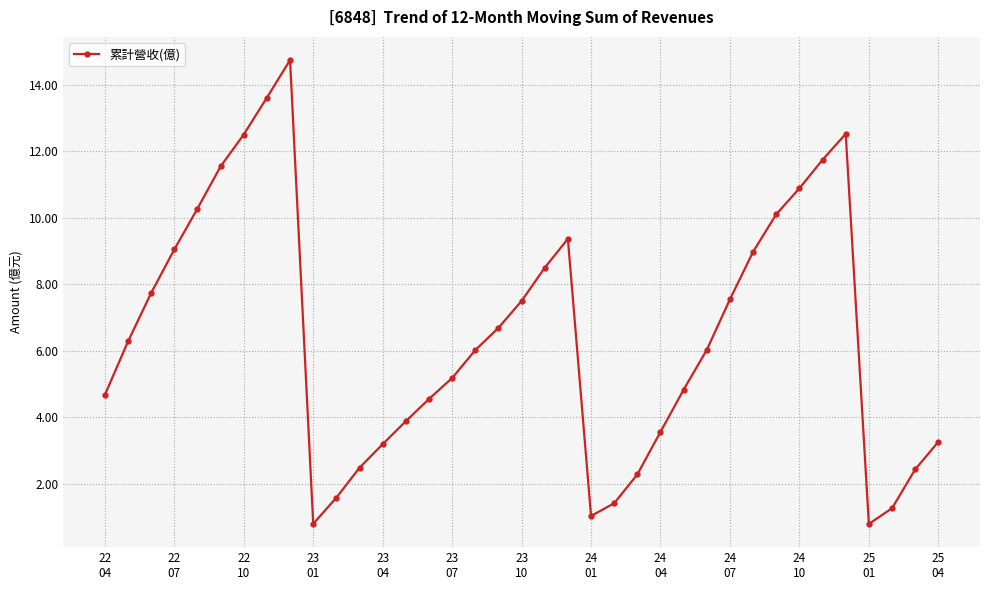

Count the number of data series in this chart.

1